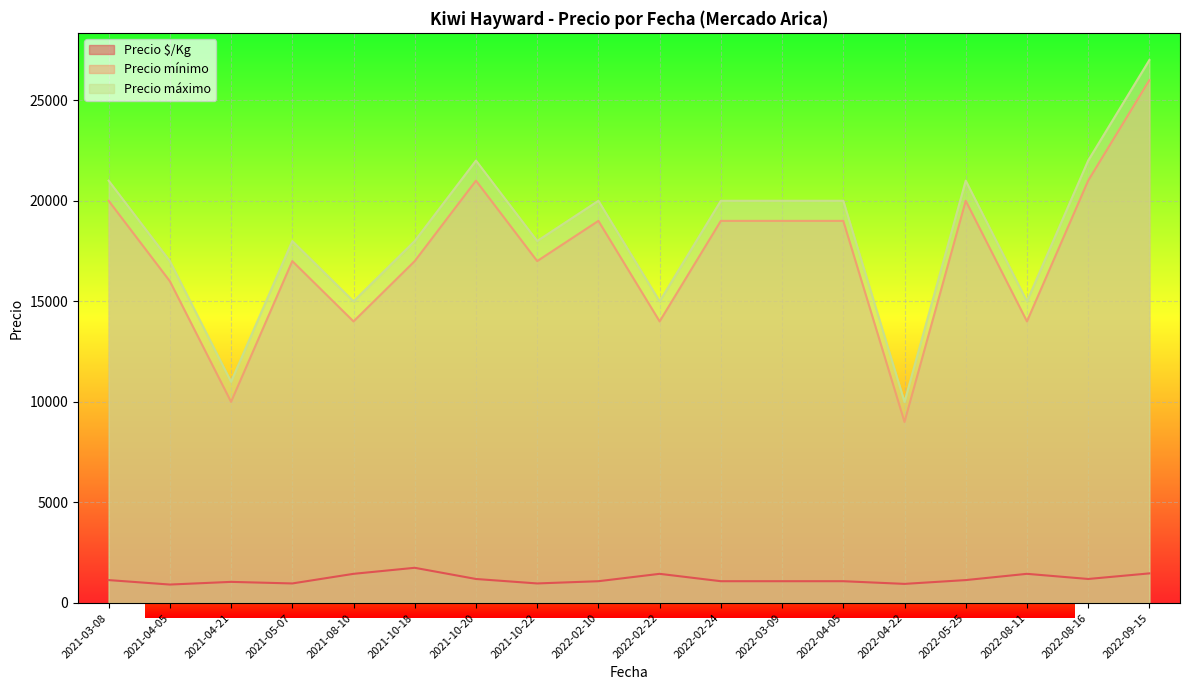

What is the difference between the highest and lowest values at 2021-03-08?

19861